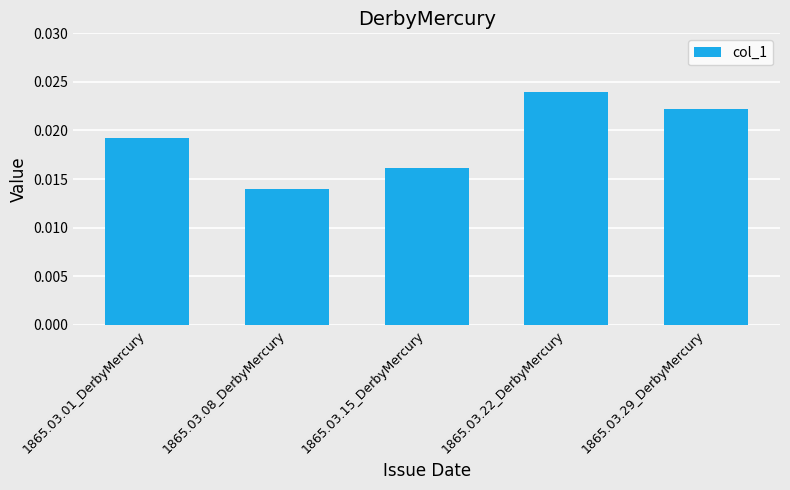

Rank the categories by value from lowest to highest.

1865.03.08_DerbyMercury, 1865.03.15_DerbyMercury, 1865.03.01_DerbyMercury, 1865.03.29_DerbyMercury, 1865.03.22_DerbyMercury